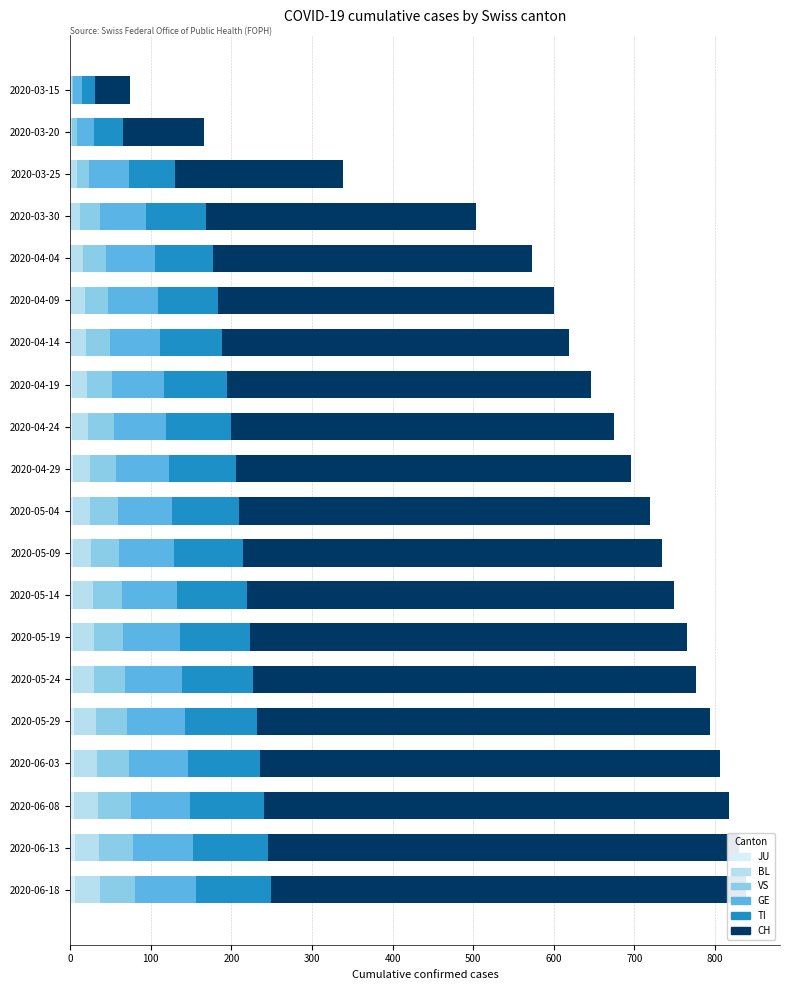

Between 10 and 15, which series saw the biggest shift?

CH